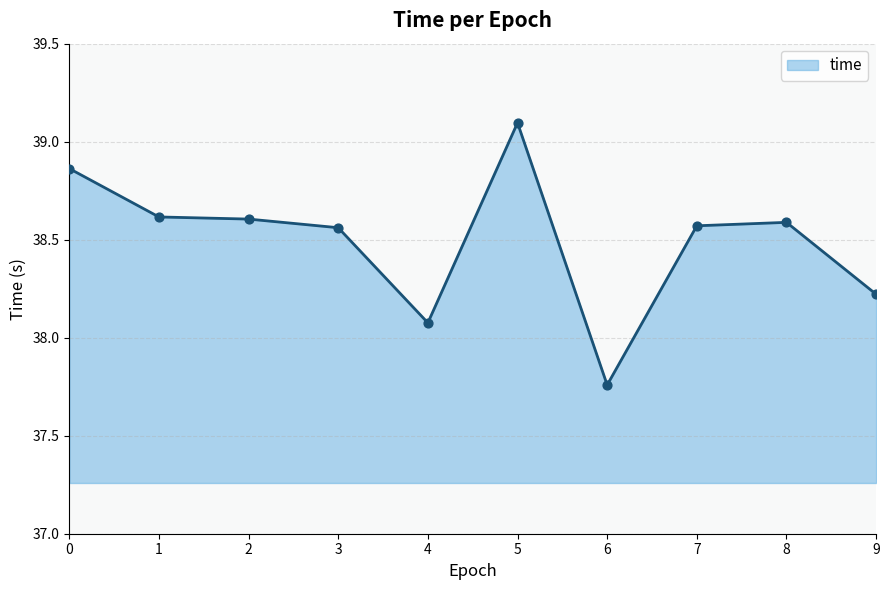

What is the ratio of the value at 6 to the value at 9?

1.0